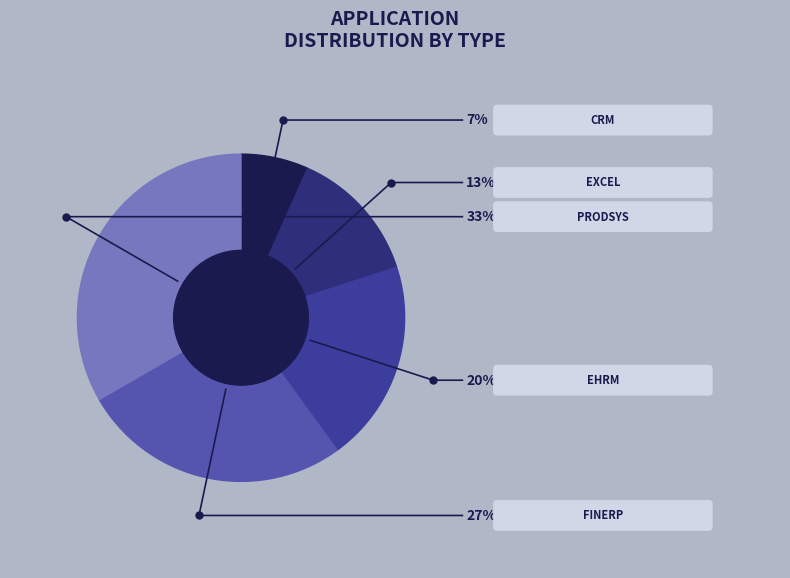

Which has a higher value, Excel or CRM?

Excel